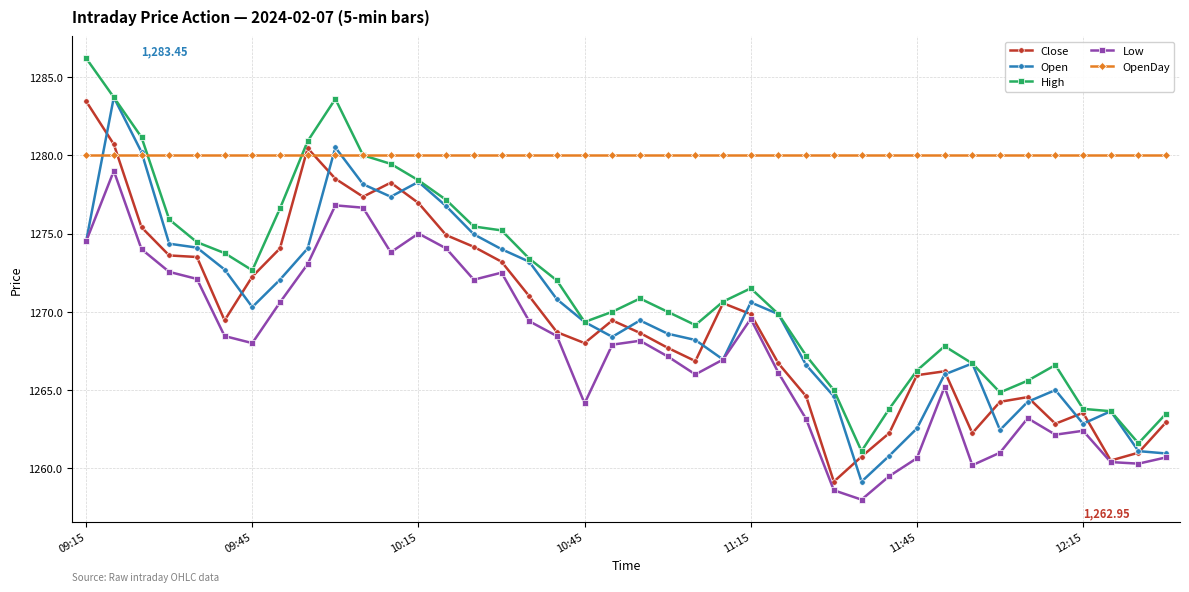

Which series has the largest total across all categories?

OpenDay